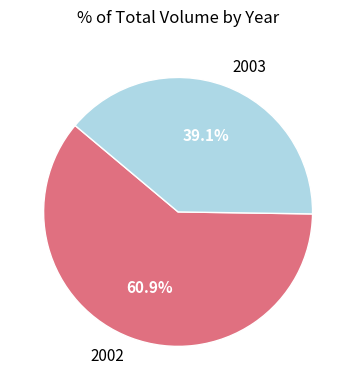

Between 2003 and 2002, which is larger?

2002